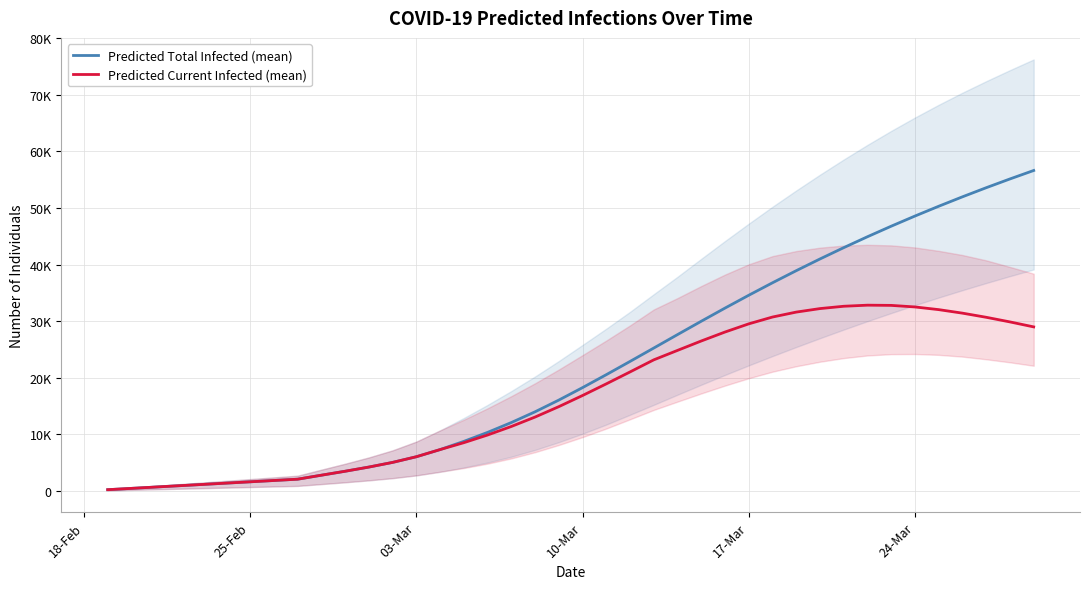

How many categories are shown in the chart?

40